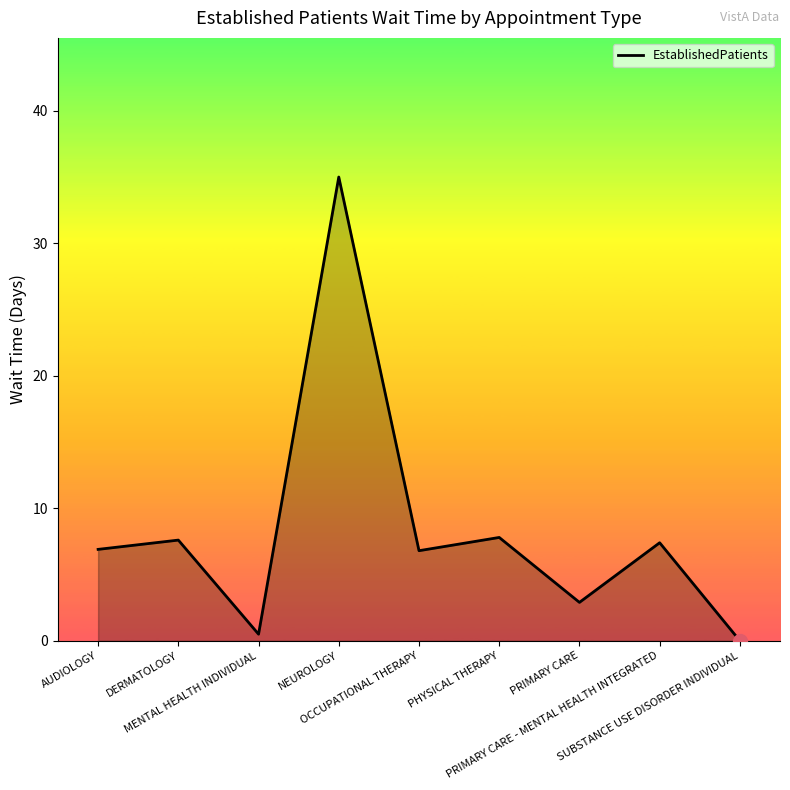

What is the difference between the maximum and minimum values?

35.0